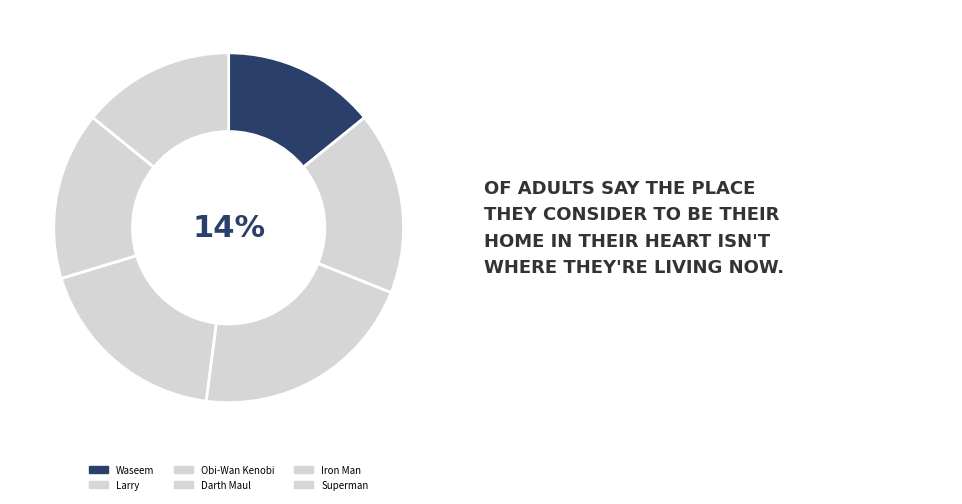

What percentage is the Superman slice, to the nearest percent?

14%